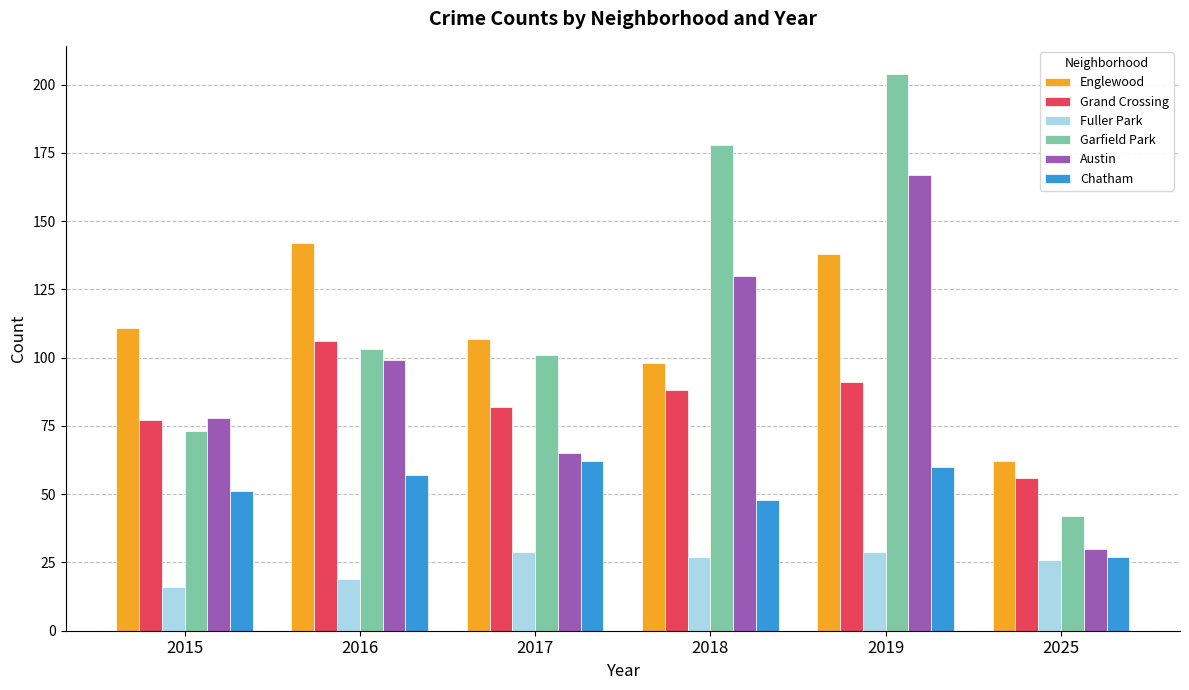

The value of Grand Crossing at 2017 is 55. True or false?

False